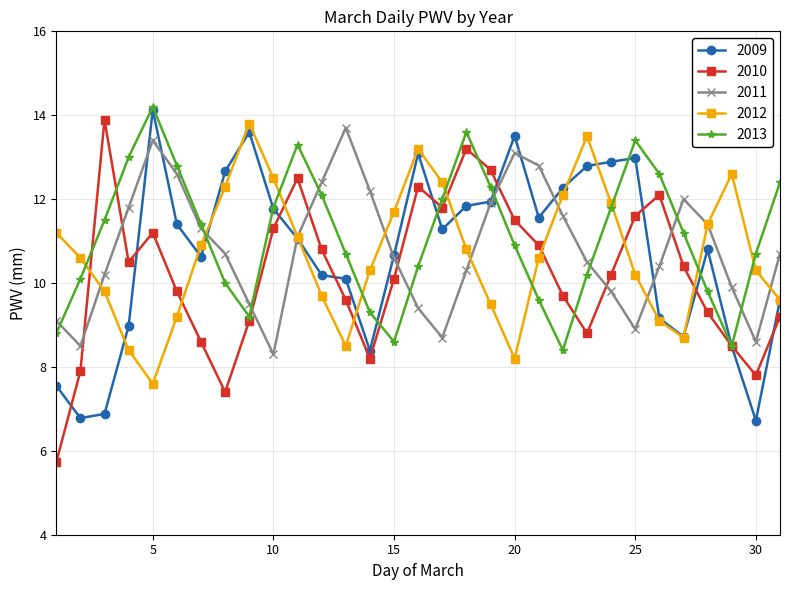

In 2013, how many points are higher than both neighbors (excluding endpoints)?

4